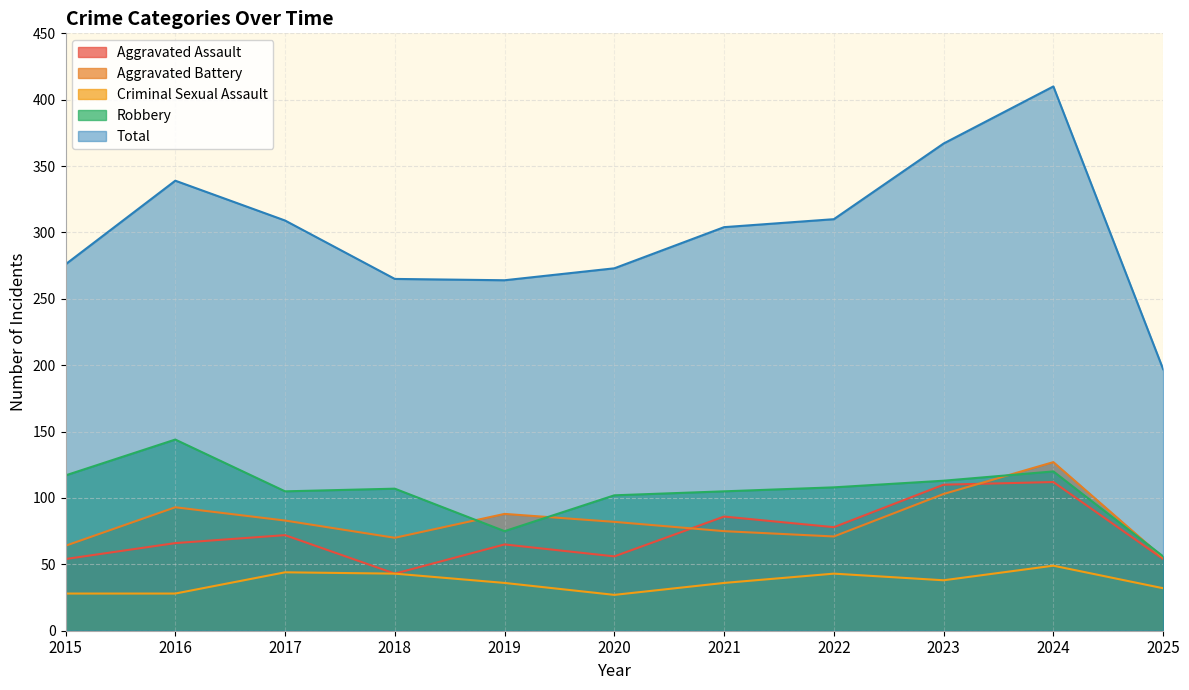

List the labels in order of Aggravated Battery value, largest first.

2024, 2023, 2016, 2019, 2017, 2020, 2021, 2022, 2018, 2015, 2025